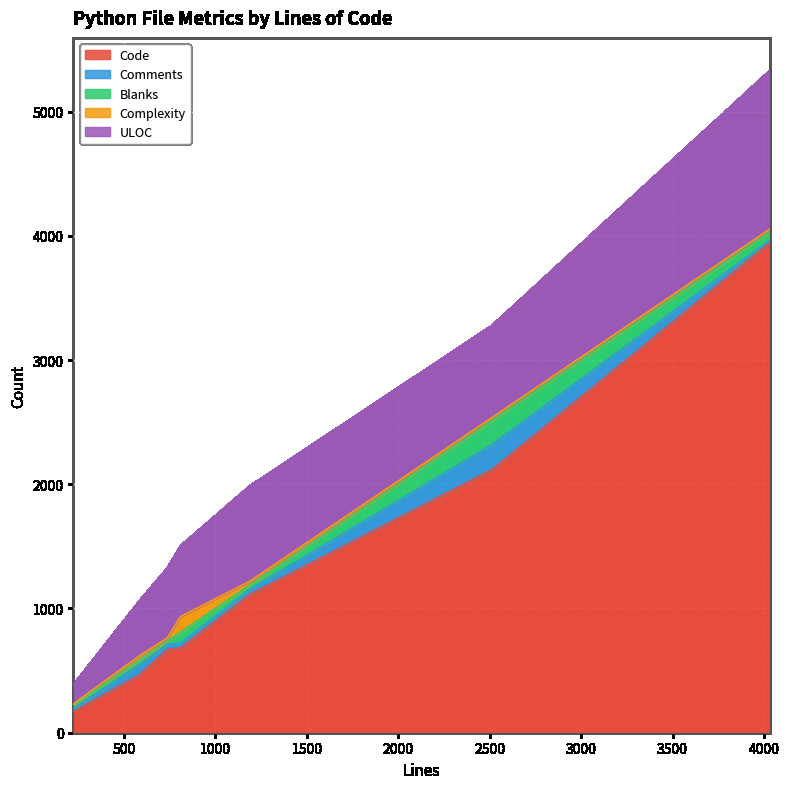

True or false: Comments and ULOC intersect in this chart.

False